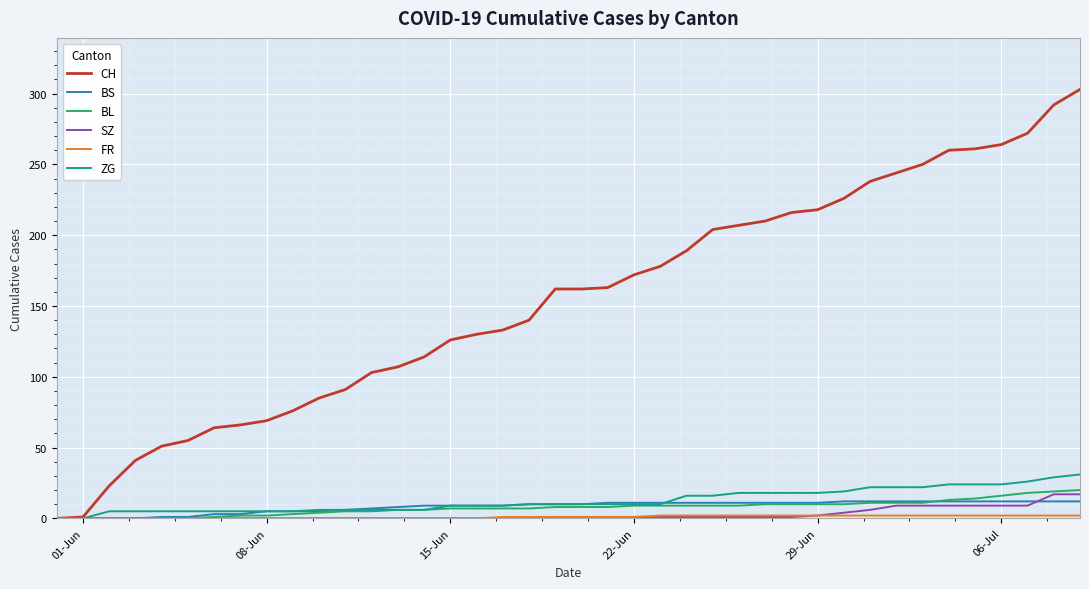

Which series has the largest total across all categories?

CH